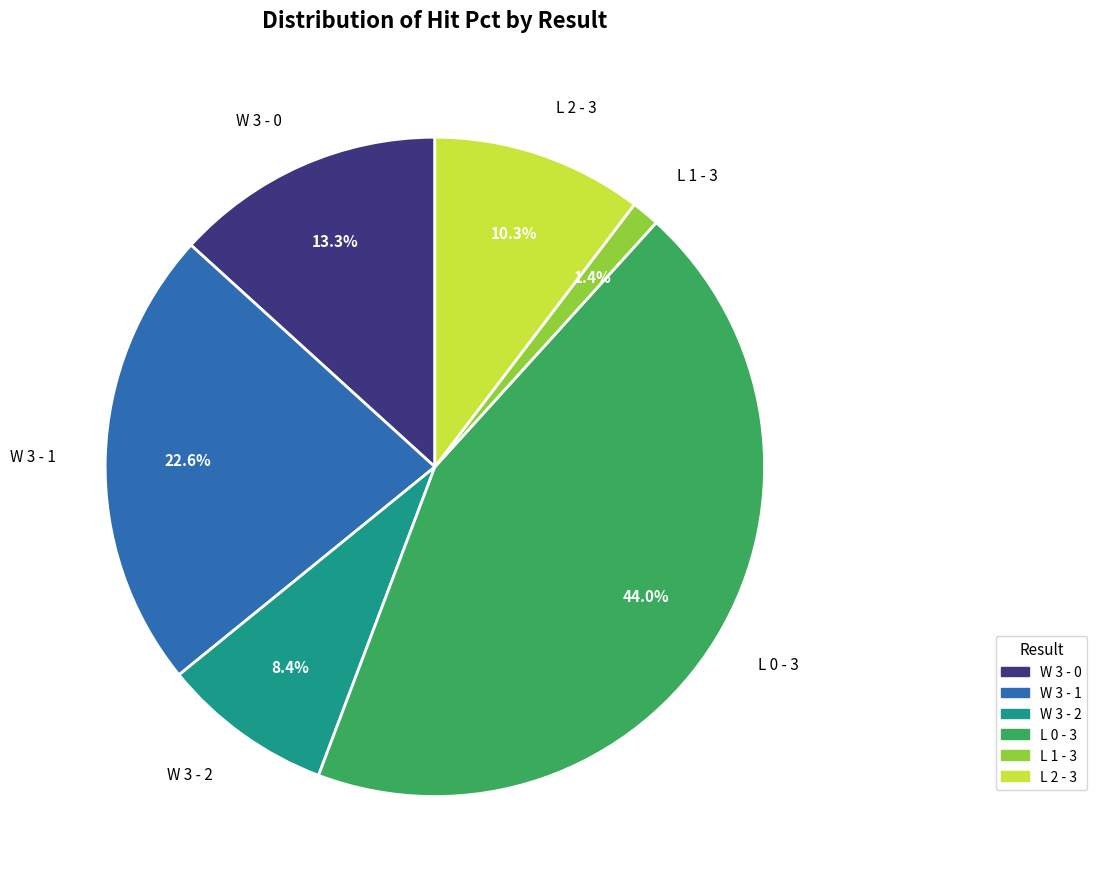

How many slices are in this pie chart?

6